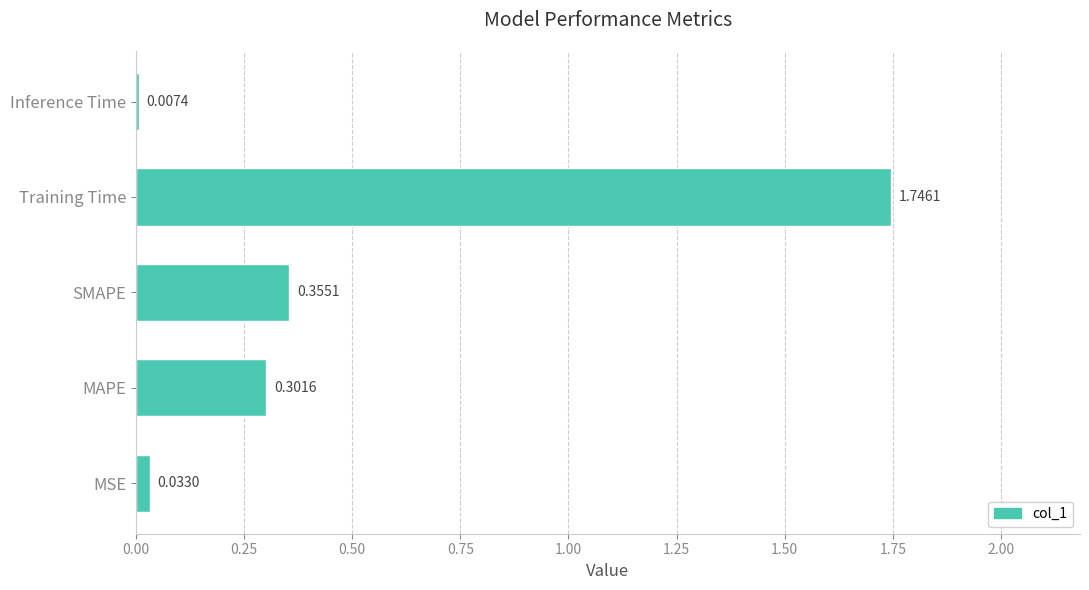

What is the sum of the values at MSE and Training Time?

1.8